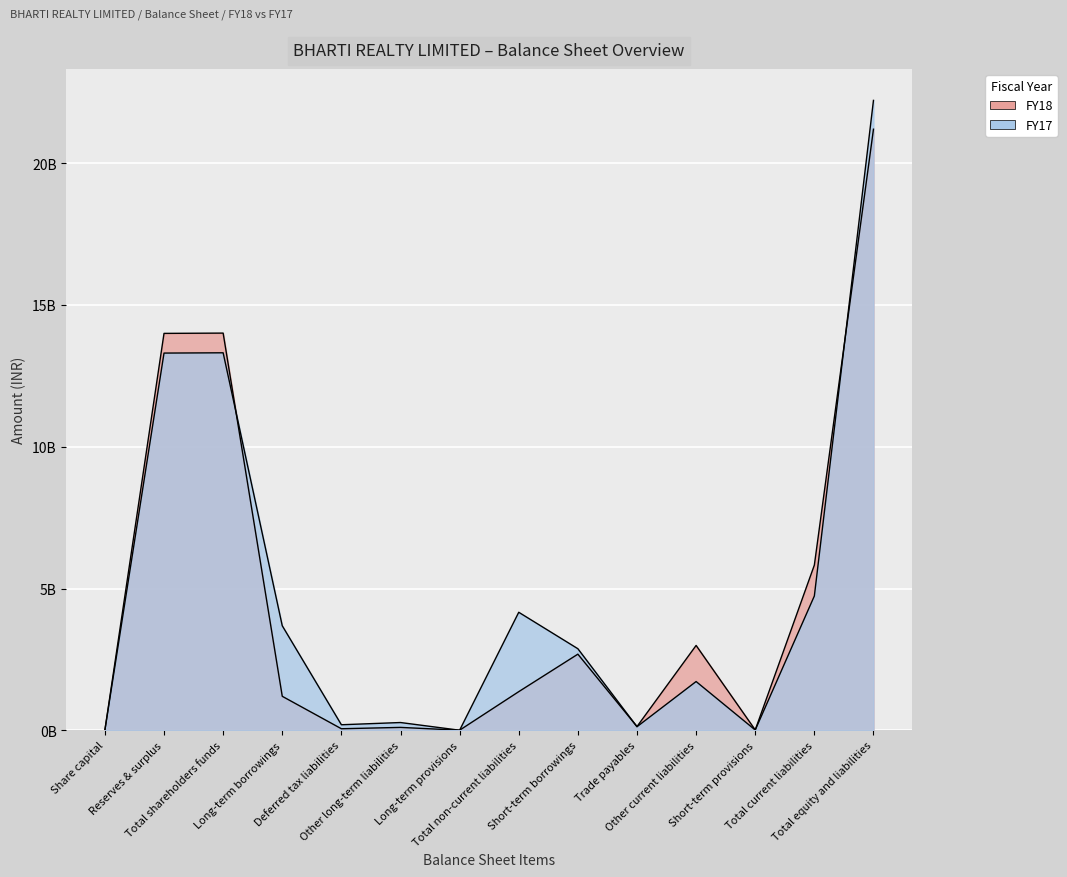

Reading left to right, transcribe all the data shown in this chart.

FY18: Share capital=10000000	Reserves & surplus=13997930000	Total shareholders funds=14007930000	Long-term borrowings=1199920000	Deferred tax liabilities=55950000	Other long-term liabilities=103380000	Long-term provisions=4470000	Total non-current liabilities=1363720000	Short-term borrowings=2685780000	Trade payables=133240000	Other current liabilities=2993360000	Short-term provisions=14080000	Total current liabilities=5826460000	Total equity and liabilities=21198110000
FY17: Share capital=10000000	Reserves & surplus=13303400000	Total shareholders funds=13313400000	Long-term borrowings=3687690000	Deferred tax liabilities=196700000	Other long-term liabilities=275220000	Long-term provisions=3650000	Total non-current liabilities=4163260000	Short-term borrowings=2877750000	Trade payables=127250000	Other current liabilities=1720760000	Short-term provisions=11900000	Total current liabilities=4737660000	Total equity and liabilities=22214320000